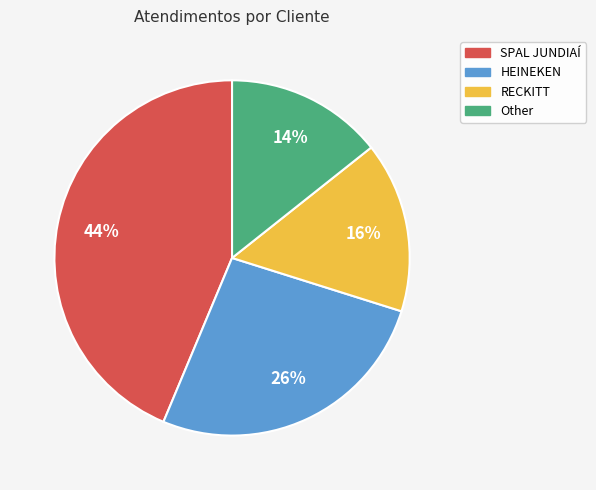

Combined, do SPAL JUNDIAÍ and HEINEKEN account for over 50%?

Yes